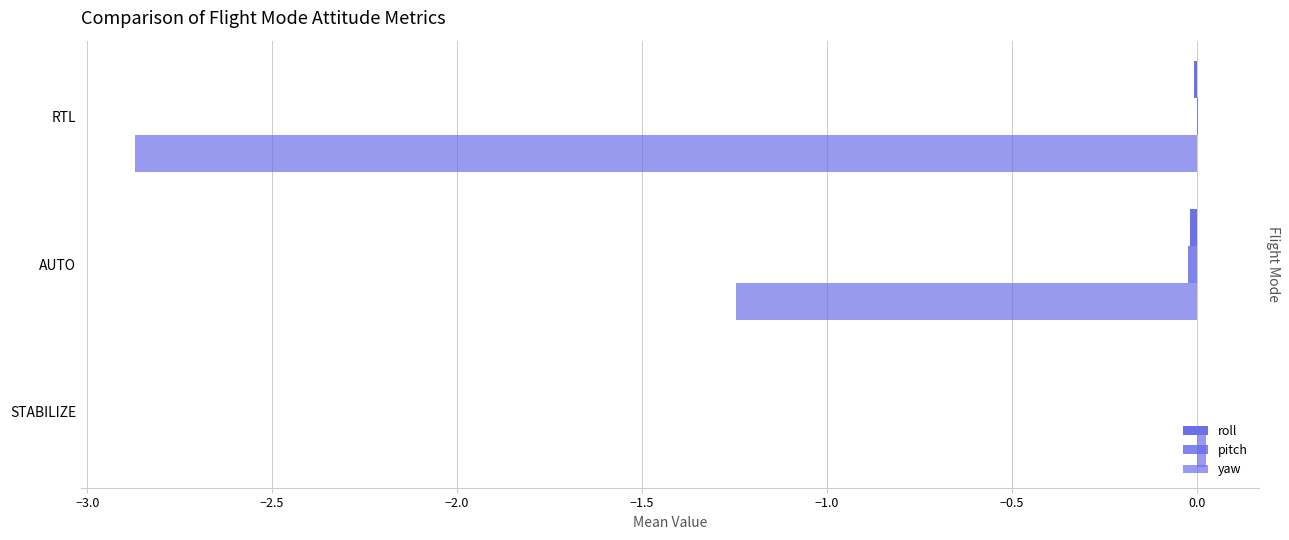

How many values in the yaw series exceed -1?

1